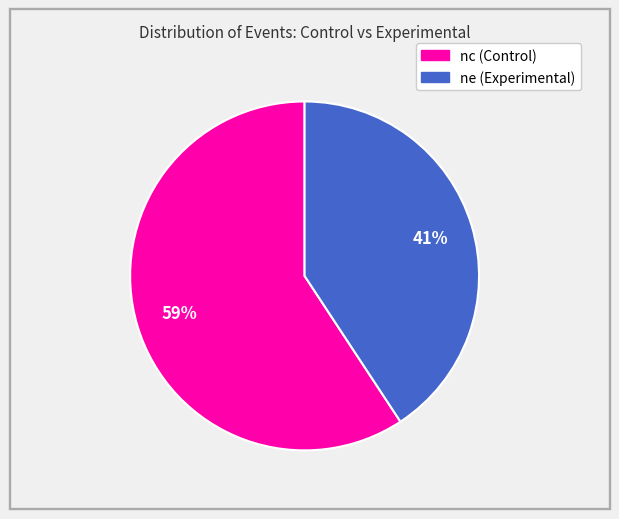

Is there any slice that represents more than half of the pie?

Yes